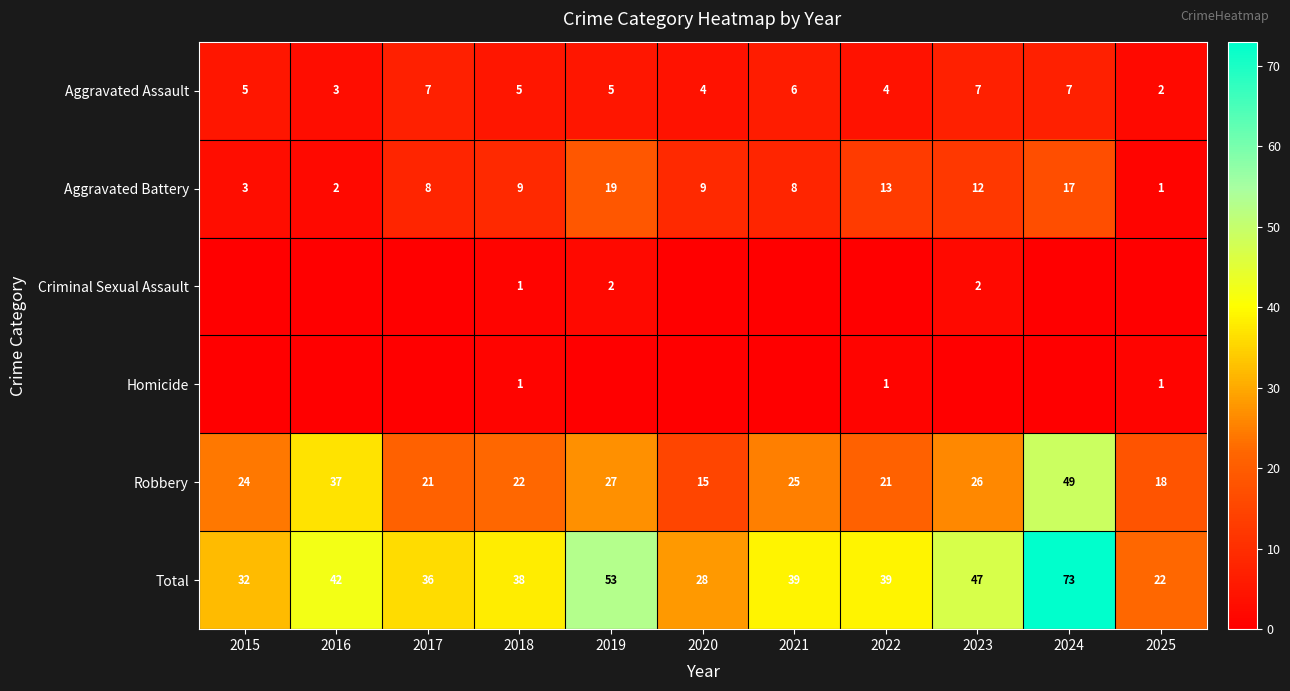

Is it true that Total equals 38 at 2024?

False